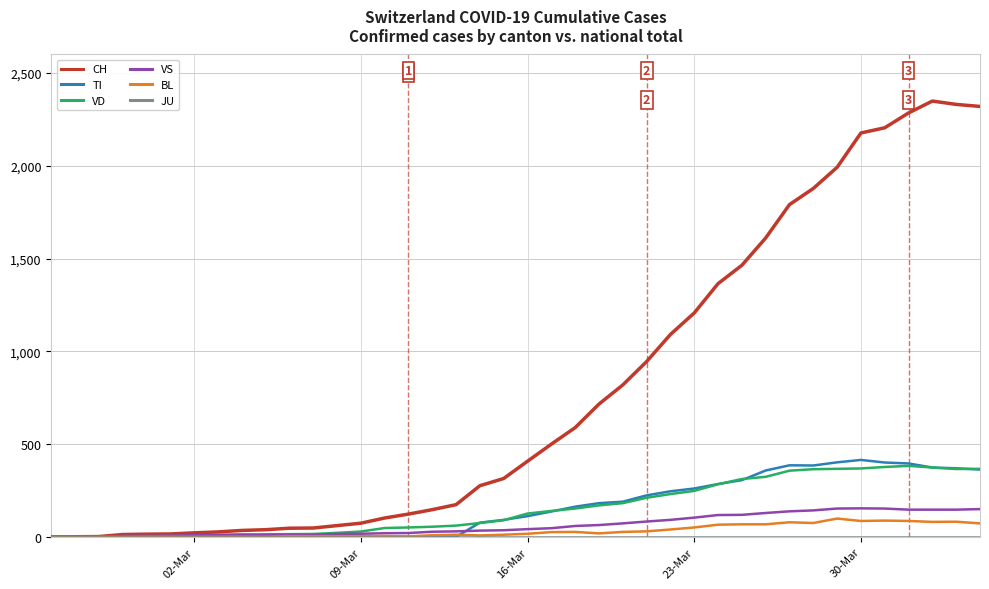

What is the average value of the VD series?

155